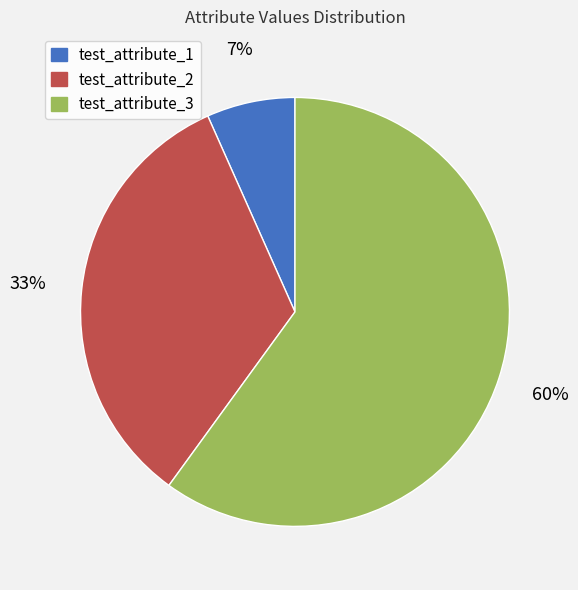

Which category has the biggest portion of the pie?

test_attribute_3